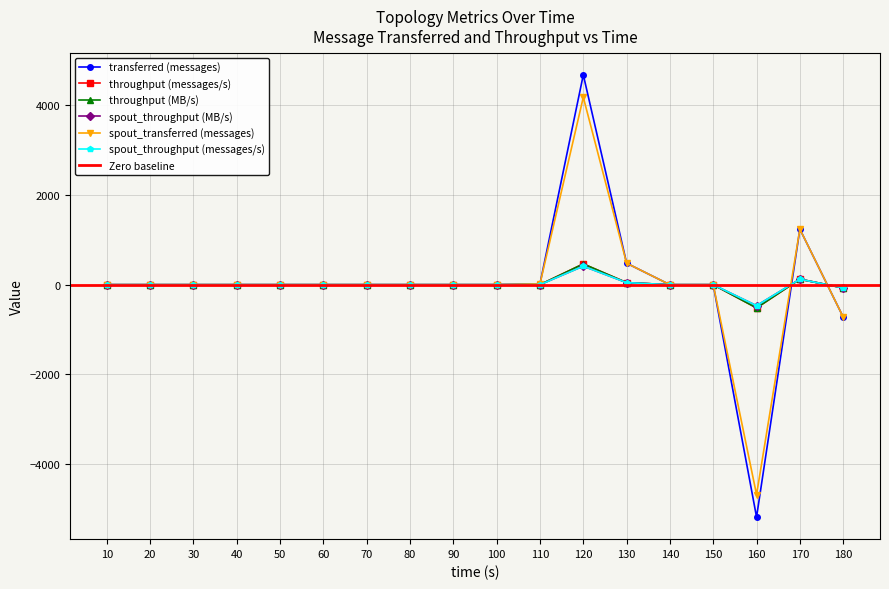

Which has a higher value, 170 or 70?

170